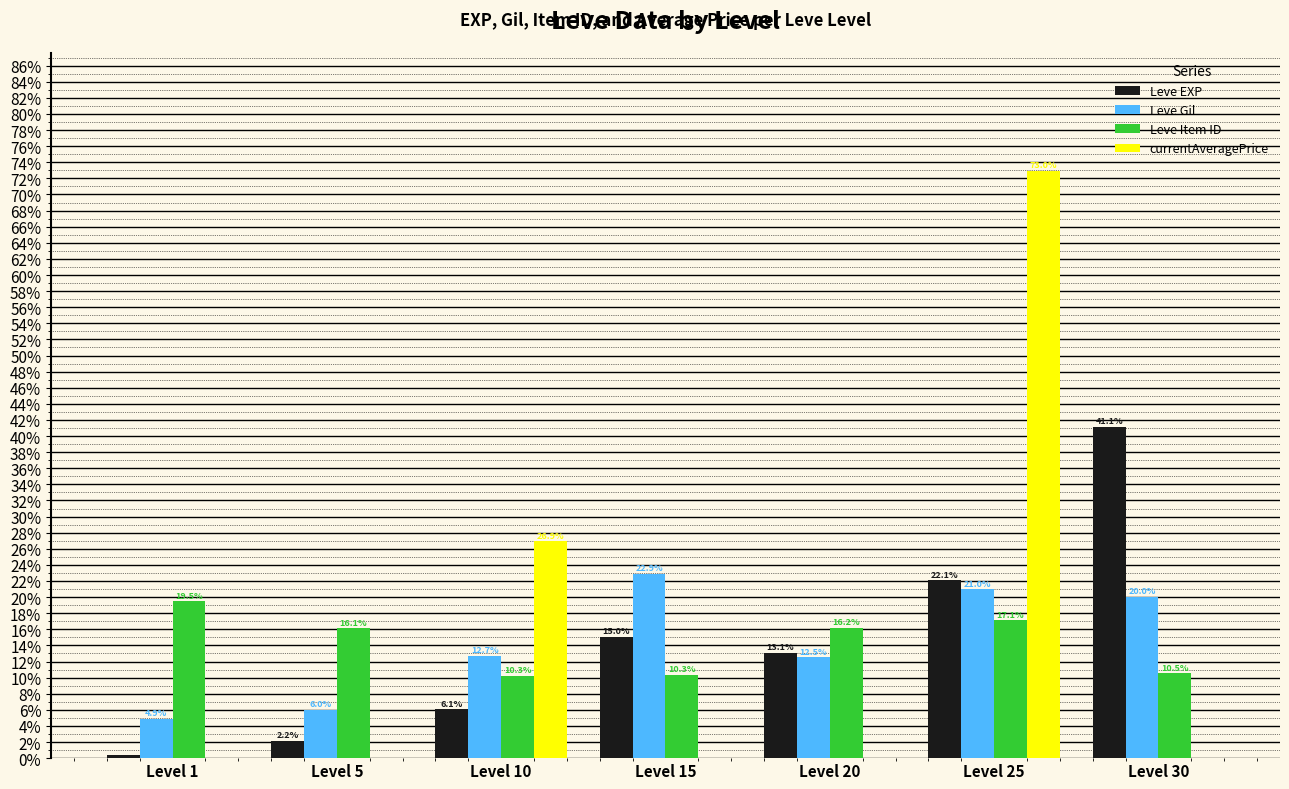

At which category is the sum across all series the highest?

Level 25